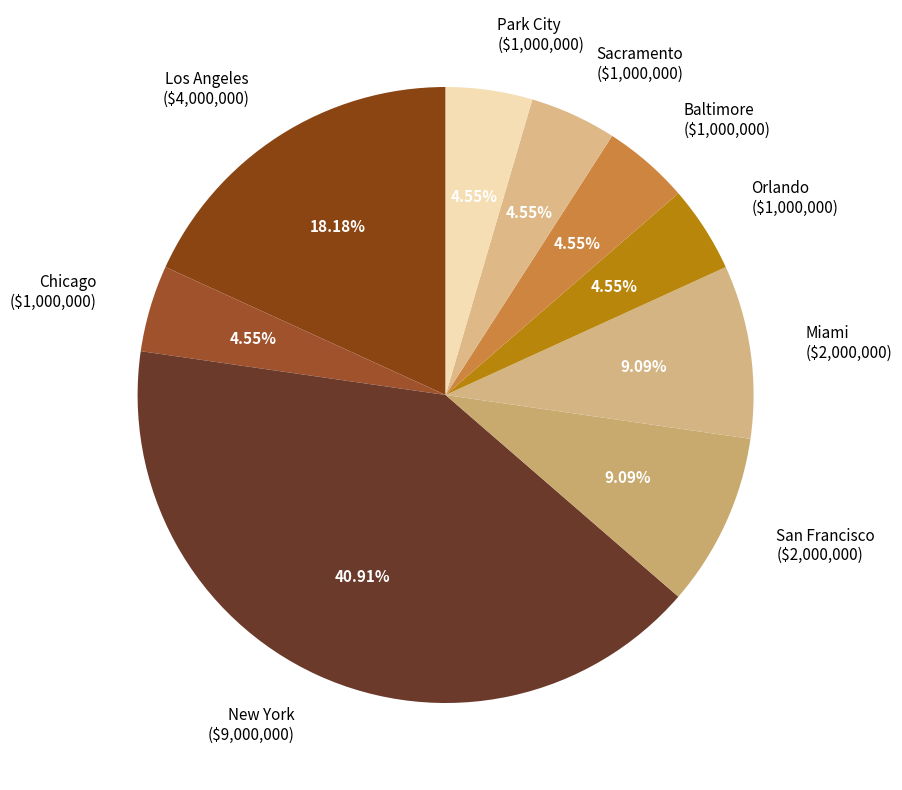

Is there a majority slice in this chart?

No